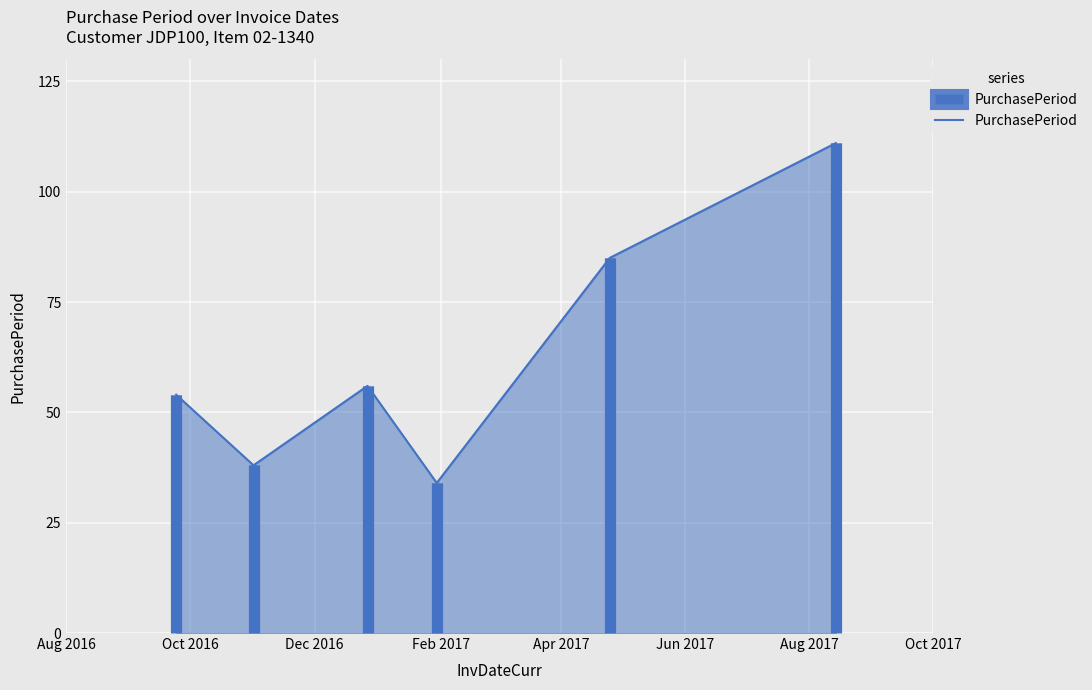

Does the chart have visible grid lines?

Yes